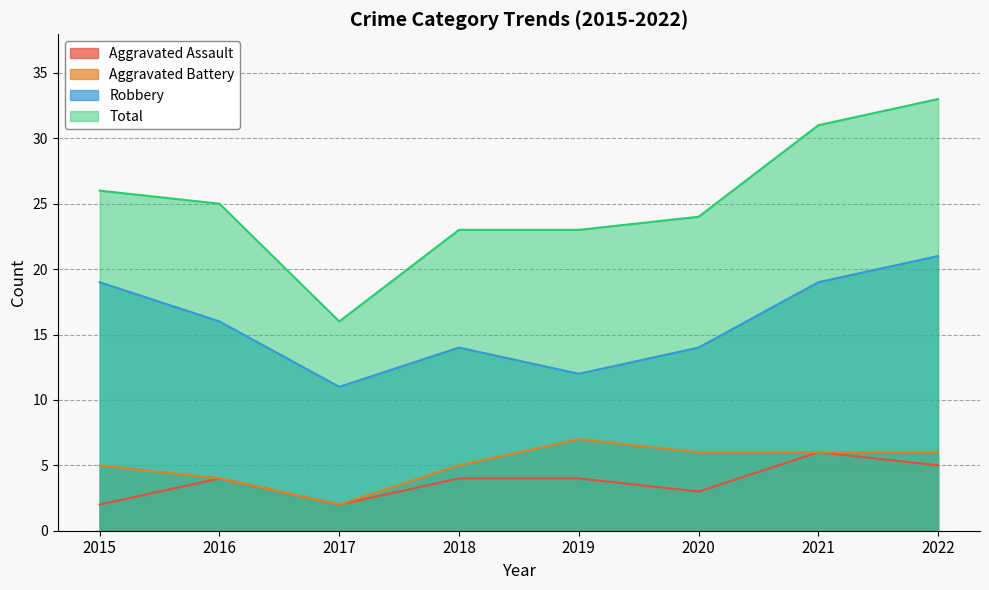

How many lines are shown in the chart?

4